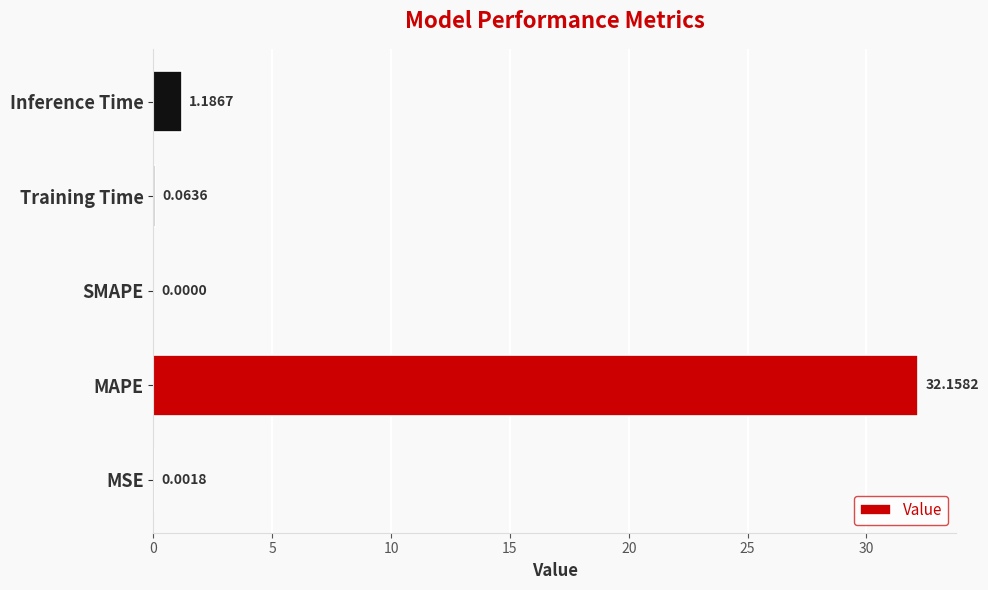

What is the sum of the values at SMAPE and MAPE?

32.2